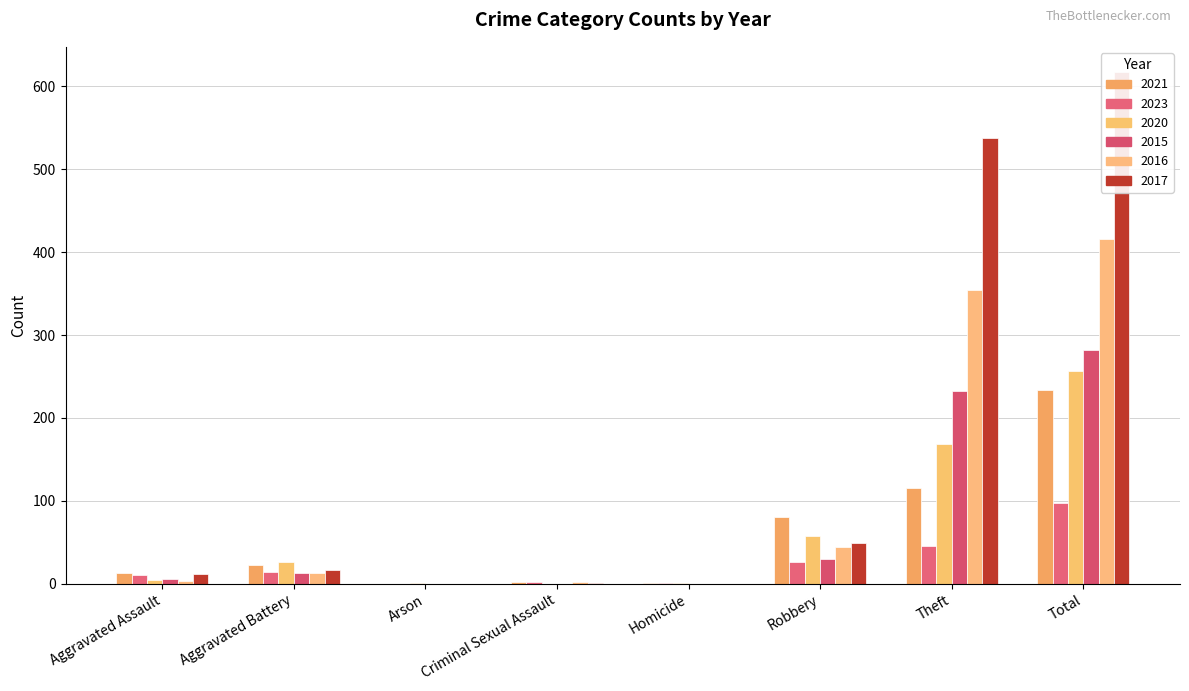

Reading right to left, extract all data points from this chart.

2021: Total=234	Theft=116	Robbery=80	Homicide=1	Criminal Sexual Assault=2	Arson=0	Aggravated Battery=22	Aggravated Assault=13
2023: Total=98	Theft=45	Robbery=26	Homicide=1	Criminal Sexual Assault=2	Arson=0	Aggravated Battery=14	Aggravated Assault=10
2020: Total=257	Theft=168	Robbery=57	Homicide=1	Criminal Sexual Assault=0	Arson=1	Aggravated Battery=26	Aggravated Assault=4
2015: Total=282	Theft=233	Robbery=30	Homicide=0	Criminal Sexual Assault=0	Arson=0	Aggravated Battery=13	Aggravated Assault=6
2016: Total=416	Theft=354	Robbery=44	Homicide=0	Criminal Sexual Assault=2	Arson=0	Aggravated Battery=13	Aggravated Assault=3
2017: Total=617	Theft=538	Robbery=49	Homicide=0	Criminal Sexual Assault=1	Arson=0	Aggravated Battery=17	Aggravated Assault=12